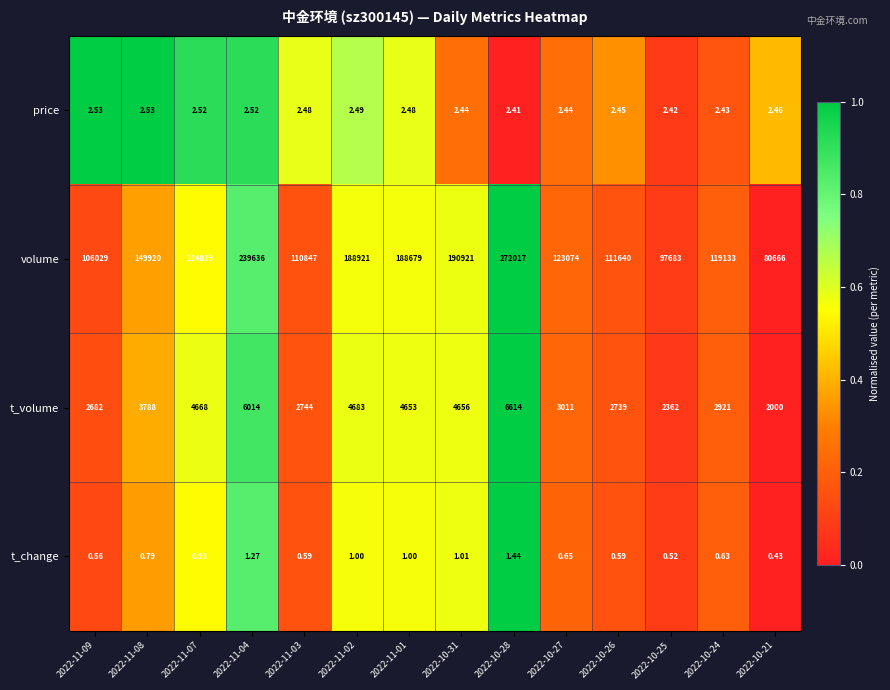

Which series changed the most between 2022-11-07 and 2022-11-02?

volume